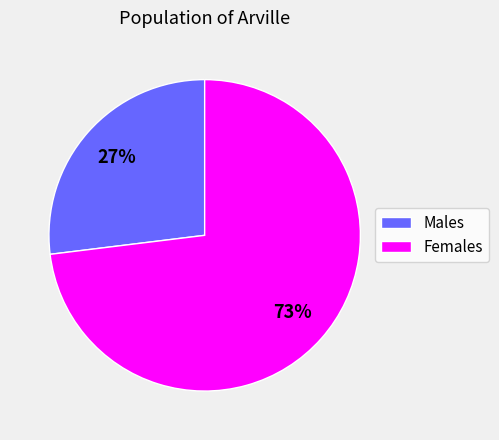

Which category accounts for the majority?

Females